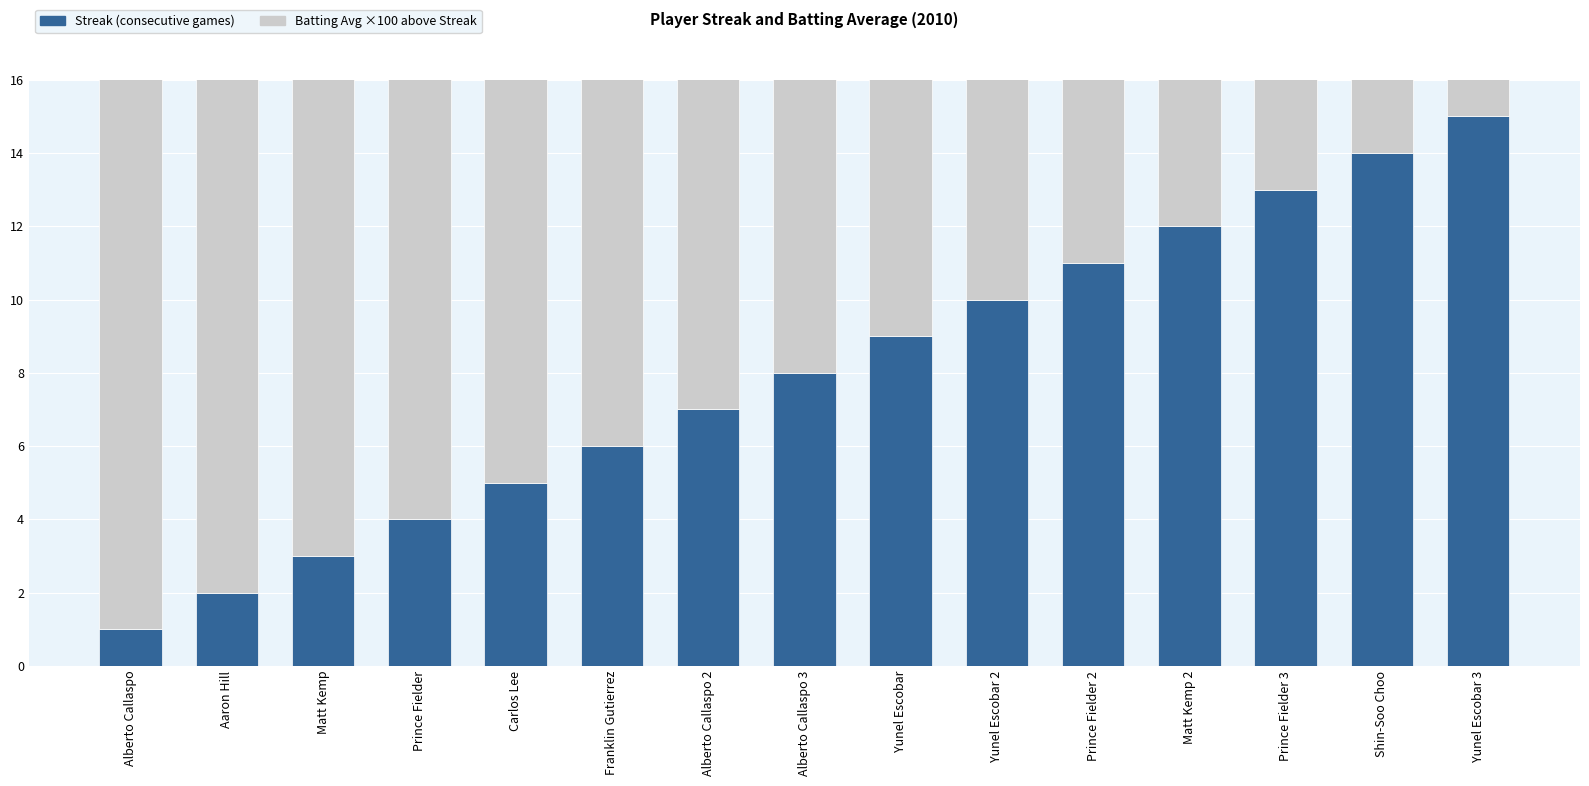

What is the label of the 13th bar from the left?

Prince Fielder 3